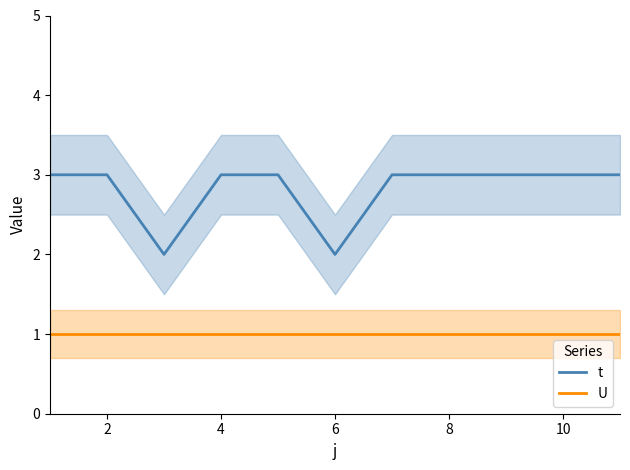

How many categories are shown in the chart?

11